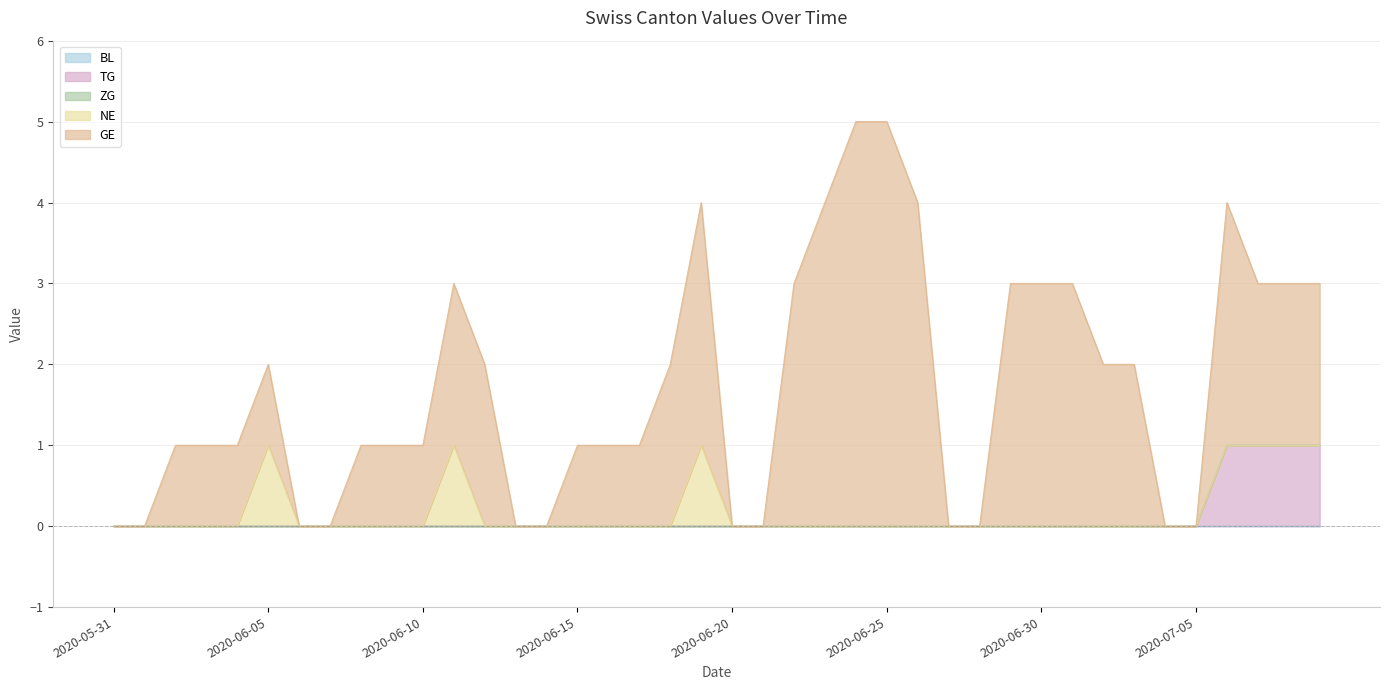

True or false: GE and TG intersect in this chart.

False